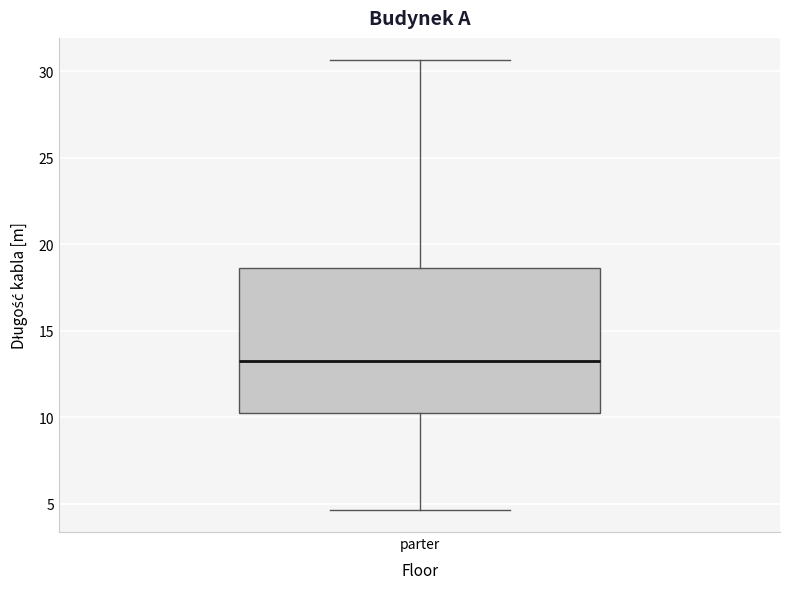

Read this box plot against the y-axis: the position of the median line, the range covered by the box, and the ends of both whiskers. The values are not printed on the chart, so give them approximately, as read against the axis.

median 13.0, box 10.0 to 18.5, whiskers 4.5 to 30.5